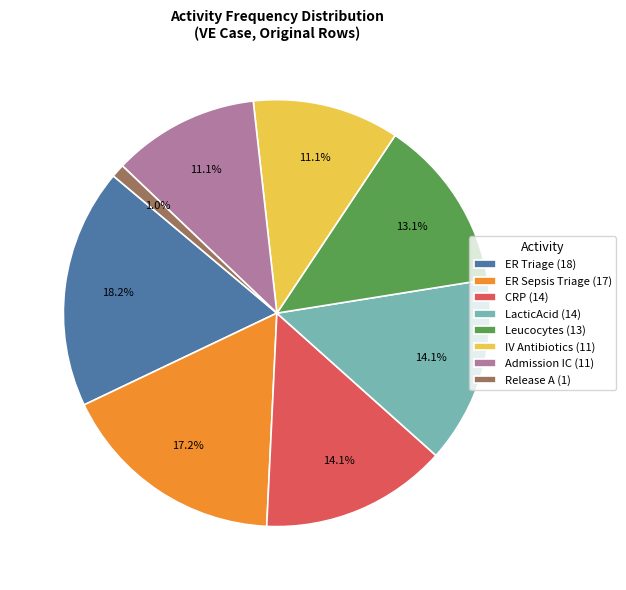

Is there a majority slice in this chart?

No